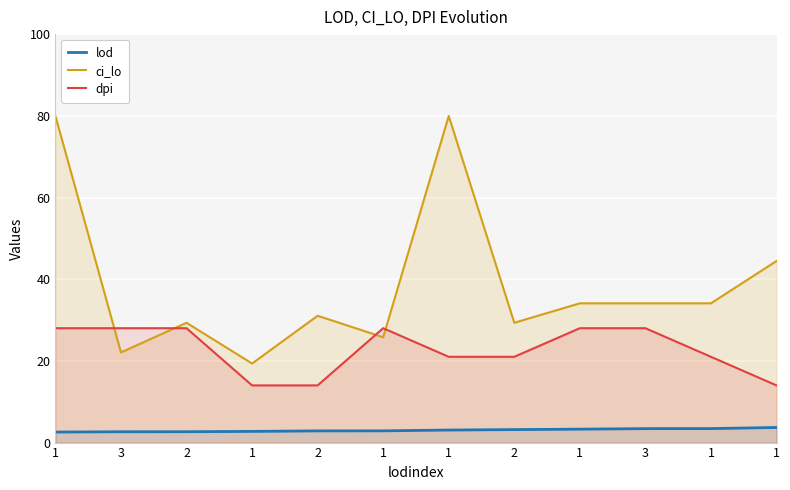

Which series has the largest range (max minus min)?

ci_lo